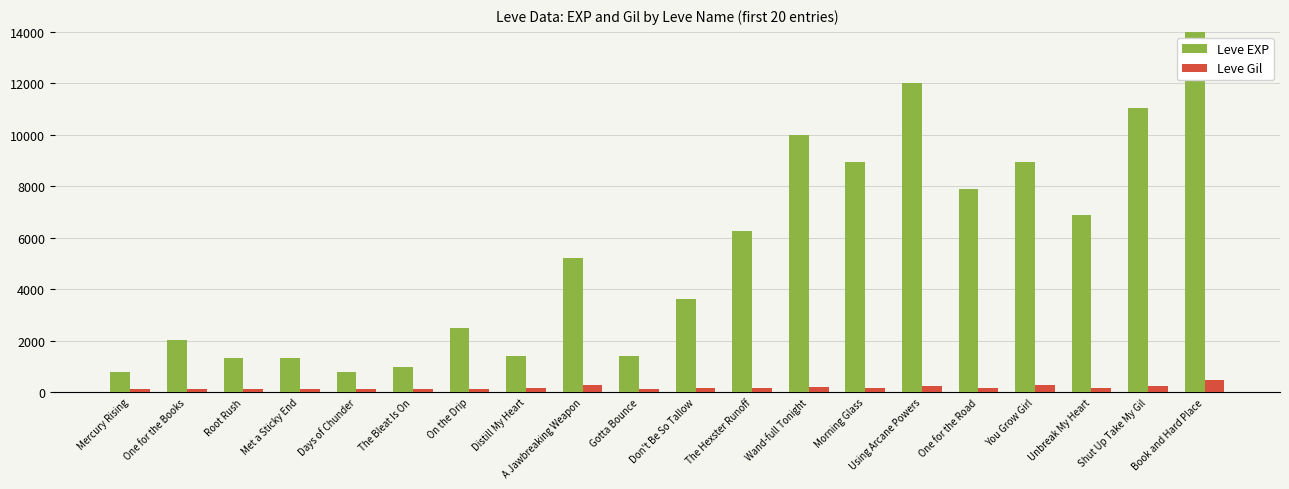

Read the Leve Gil value at Gotta Bounce.

140